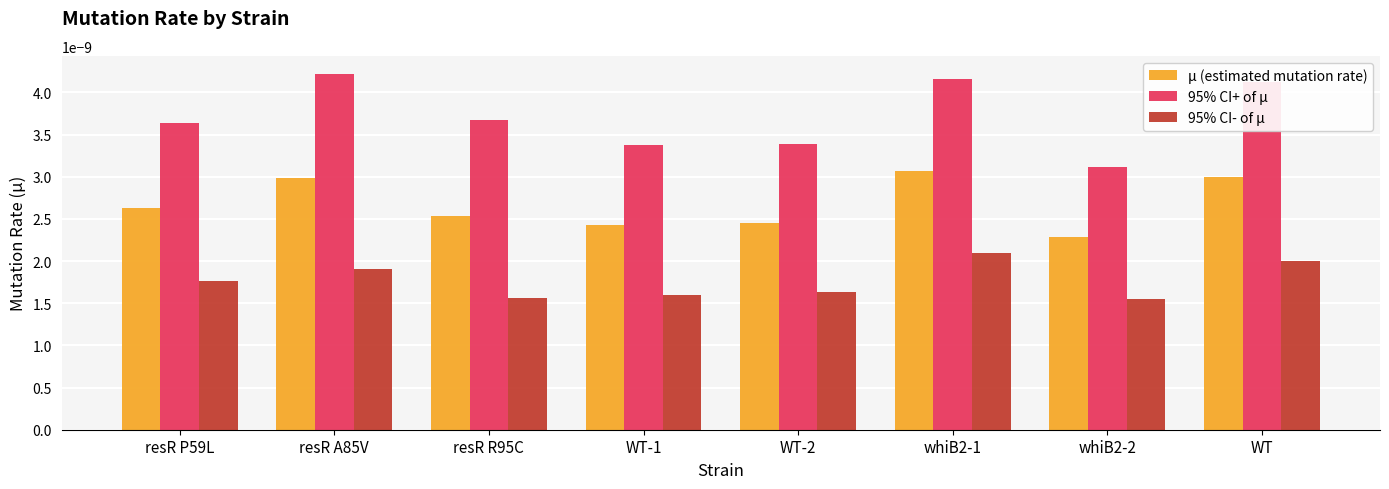

List the series in order of their overall mean, lowest first.

95% CI- of μ, μ (estimated mutation rate), 95% CI+ of μ